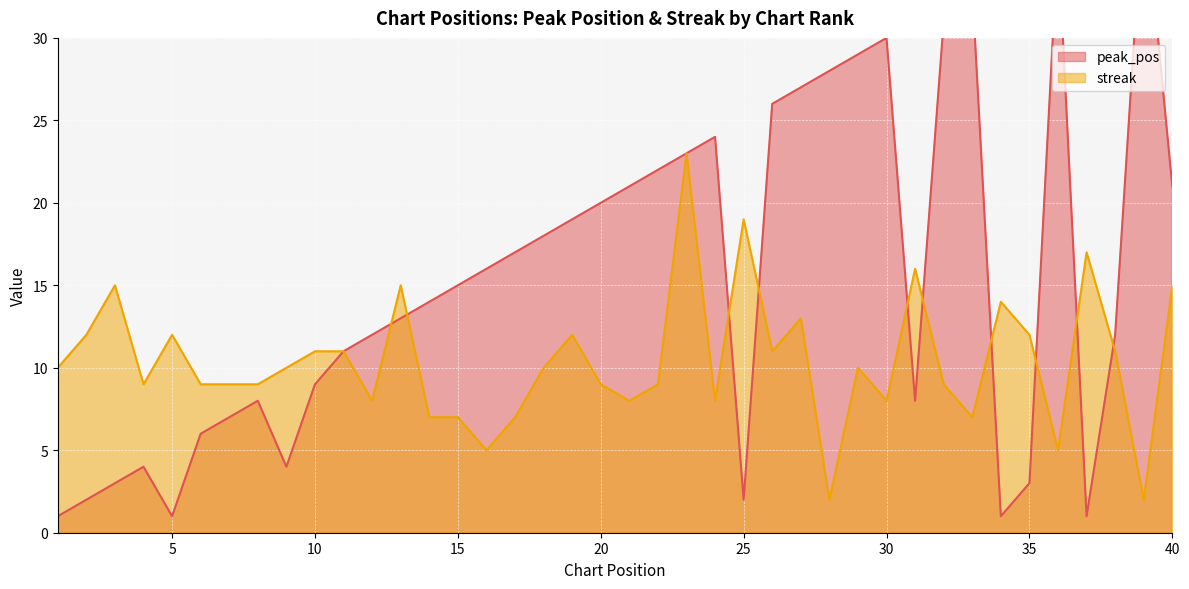

Where do streak and peak_pos first cross each other?

12 and 13